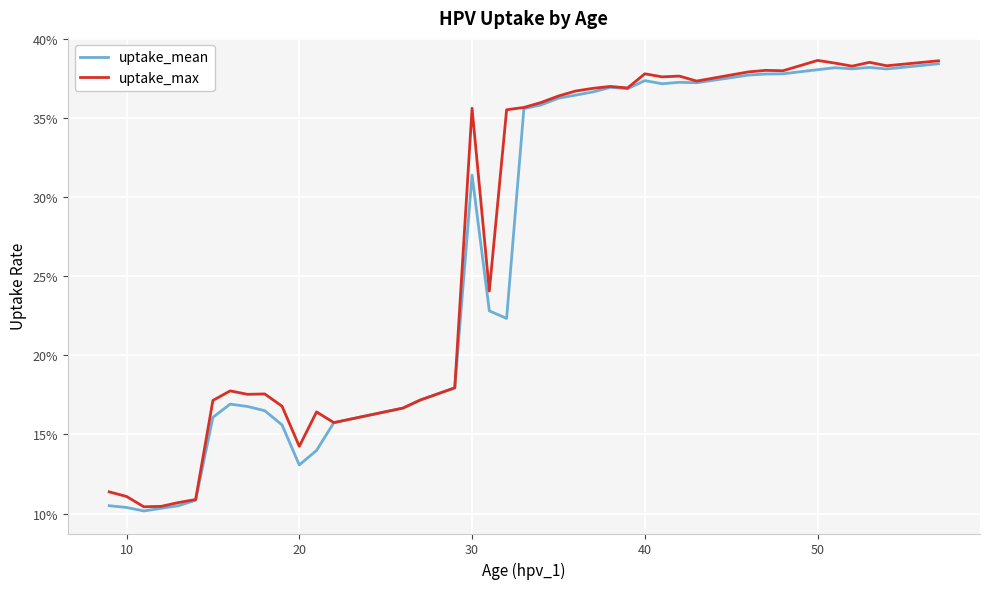

Count the uptake_mean values in the range 0 to 1.

40